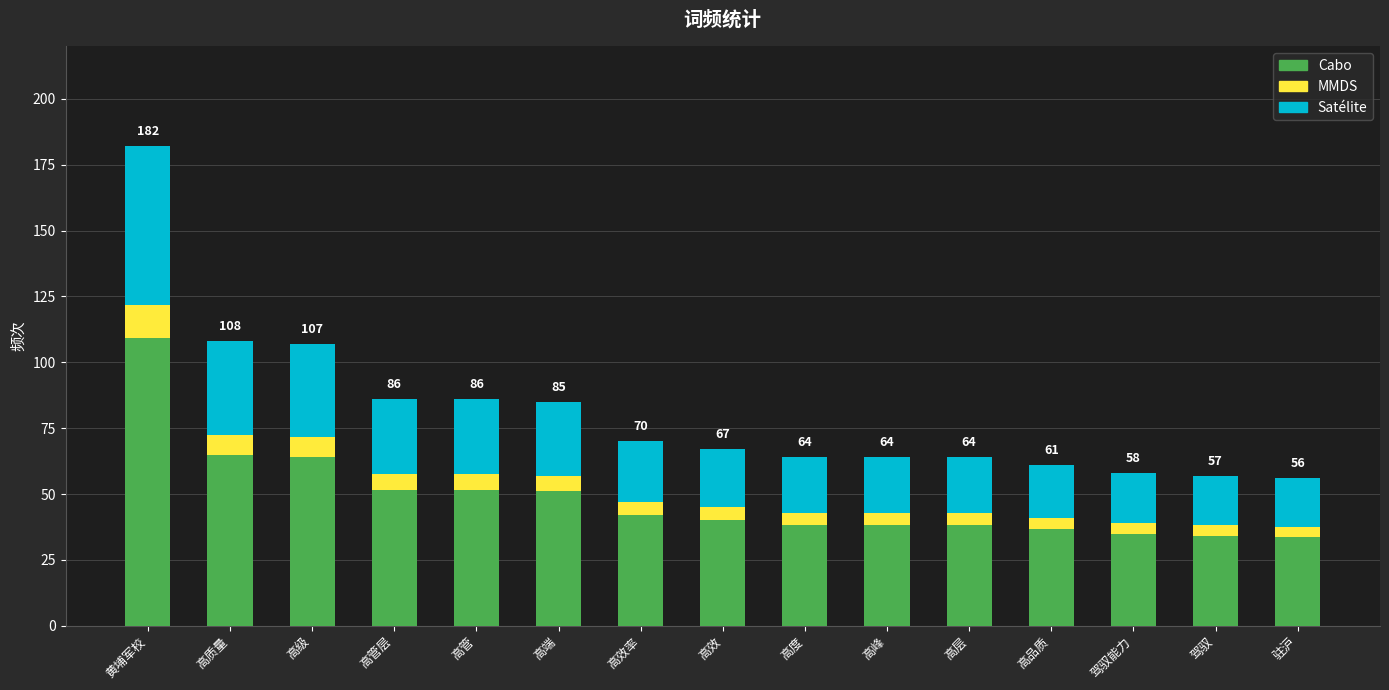

True or false: Cabo has a value of 51.6 at 高管层.

True